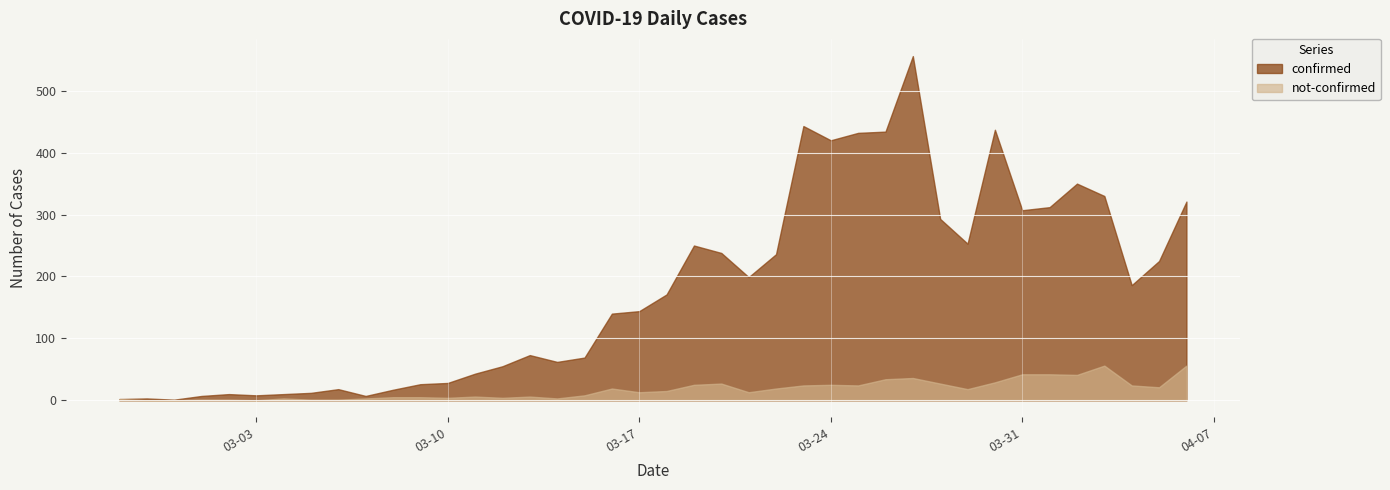

Where does the not-confirmed series first go above 15?

2020-03-16